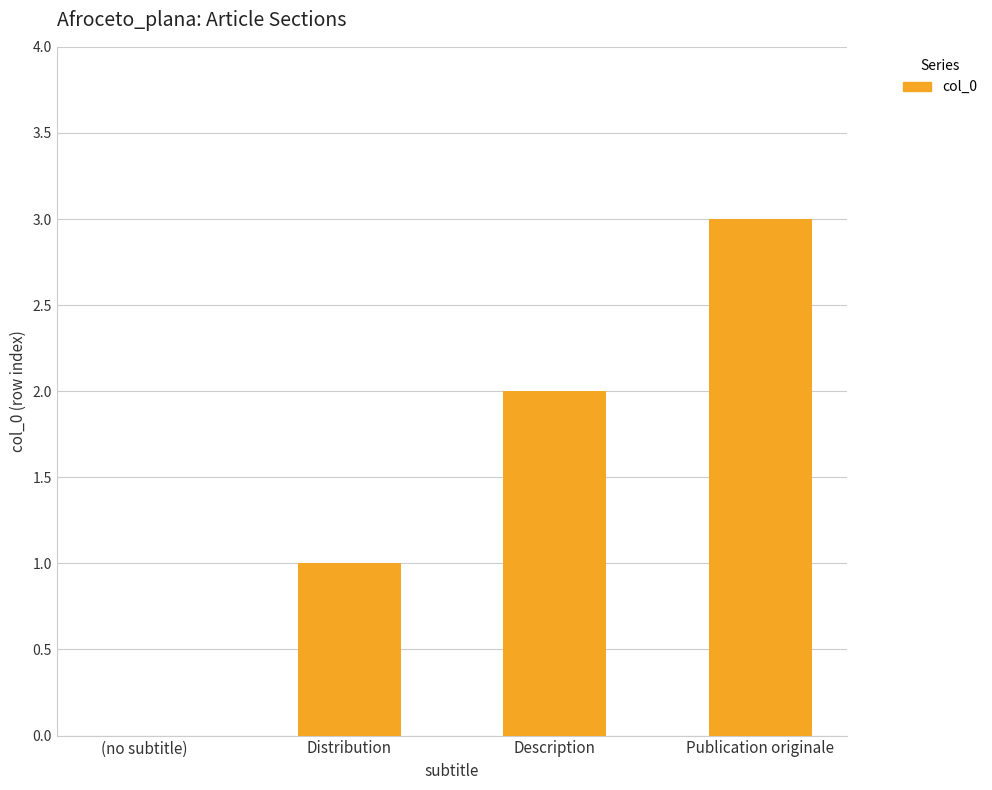

What is the approximate value at Publication originale?

3